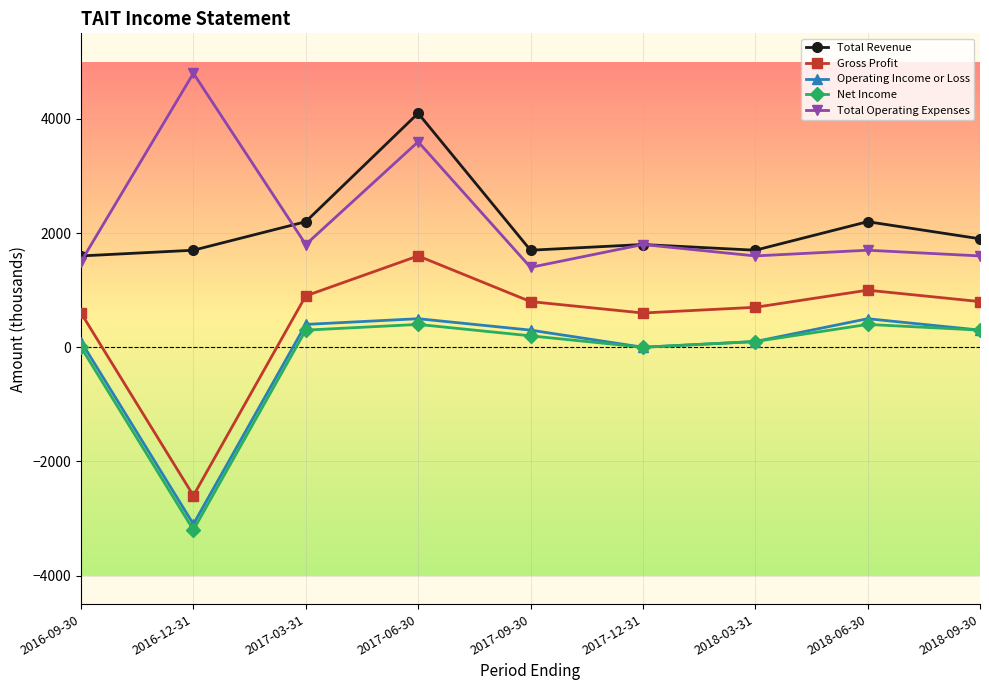

How many values in the Gross Profit series are below 800?

4